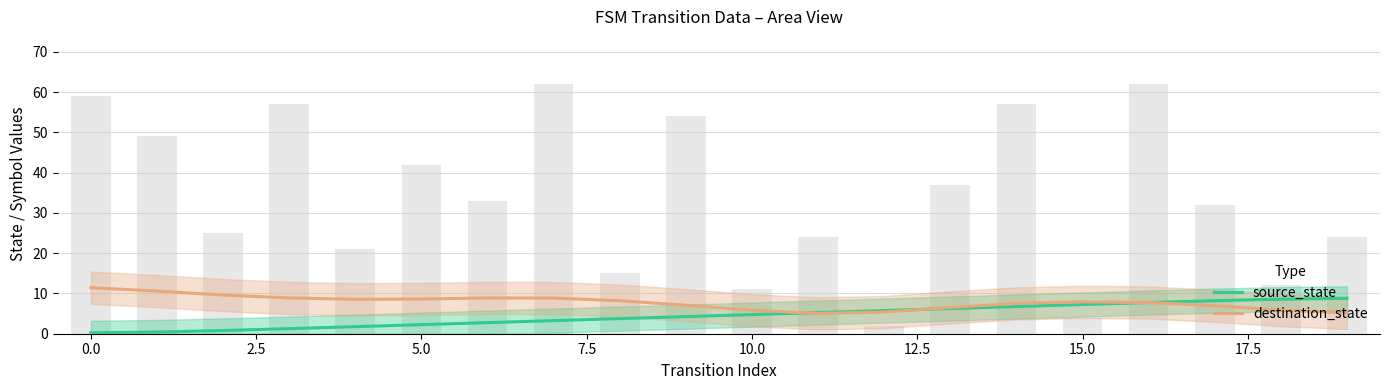

What is the approximate value of destination_state at 19?

5.2